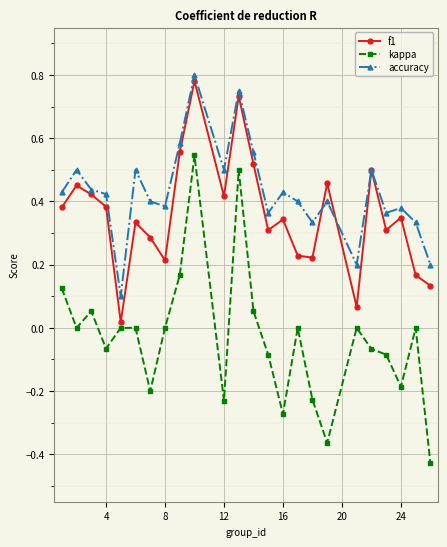

Which series has the largest total across all categories?

accuracy